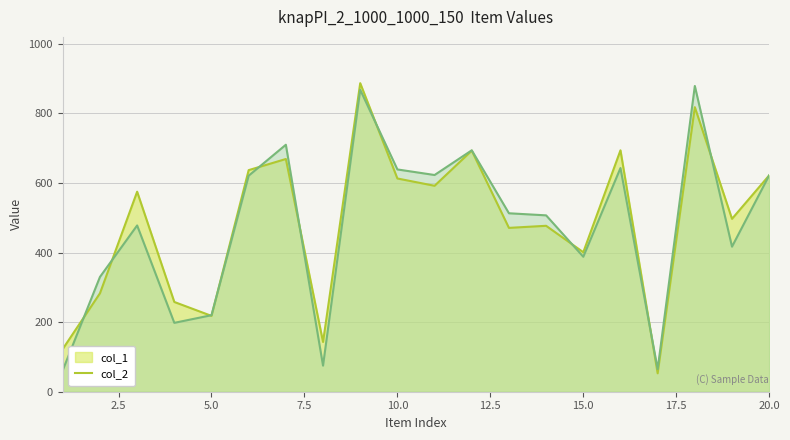

Which series changed the most between 10 and 13?

col_1